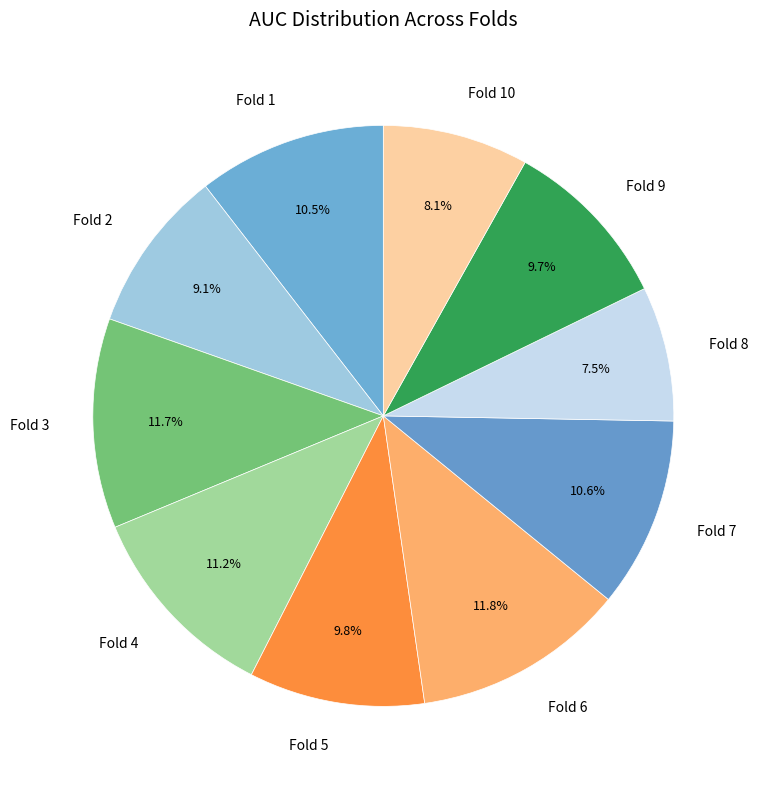

Is Fold 3 the majority of the pie?

No